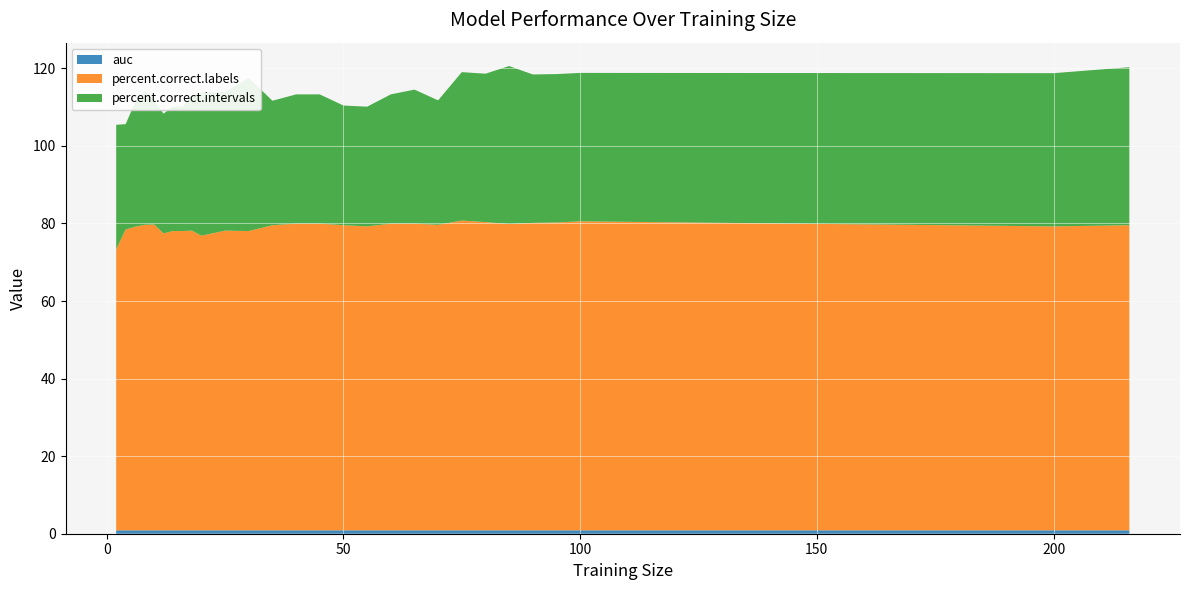

Reading left to right, transcribe all the data shown in this chart.

auc: 0.9	0.9	0.9	0.9	0.9	0.9	0.9	0.9	0.9	0.9	0.9	0.9	0.9	0.9	0.9	0.9	0.9	0.9	0.9	0.9	0.9	0.9	0.9	0.9	0.9	0.9	0.9	0.9
percent.correct.labels: 72.5	77.6	78.3	78.8	78.9	76.6	77.2	77.2	77.3	76.0	77.3	77.2	78.7	79.1	79.1	78.7	78.4	79.1	79.1	78.8	79.9	79.5	79.0	79.3	79.4	79.7	78.4	78.7
percent.correct.intervals: 32.1	27.2	32.1	34.6	32.1	30.9	32.1	32.1	34.6	37.0	35.8	39.5	32.1	33.3	33.3	30.9	30.9	33.3	34.6	32.1	38.3	38.3	40.7	38.3	38.3	38.3	39.5	40.7